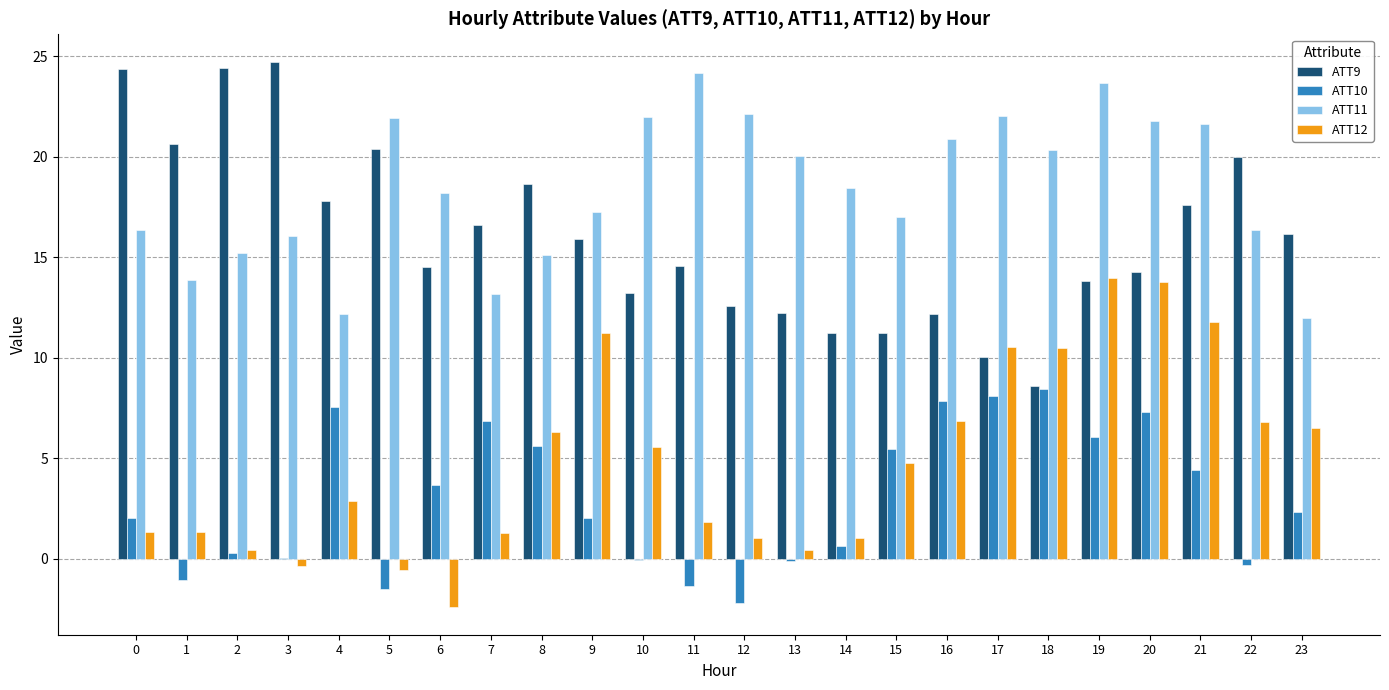

How many groups of bars are there?

24